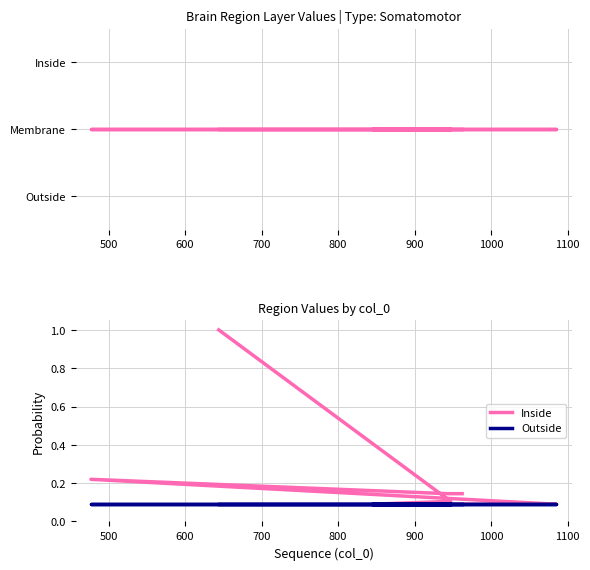

True or false: Inside and value cross at least once.

False